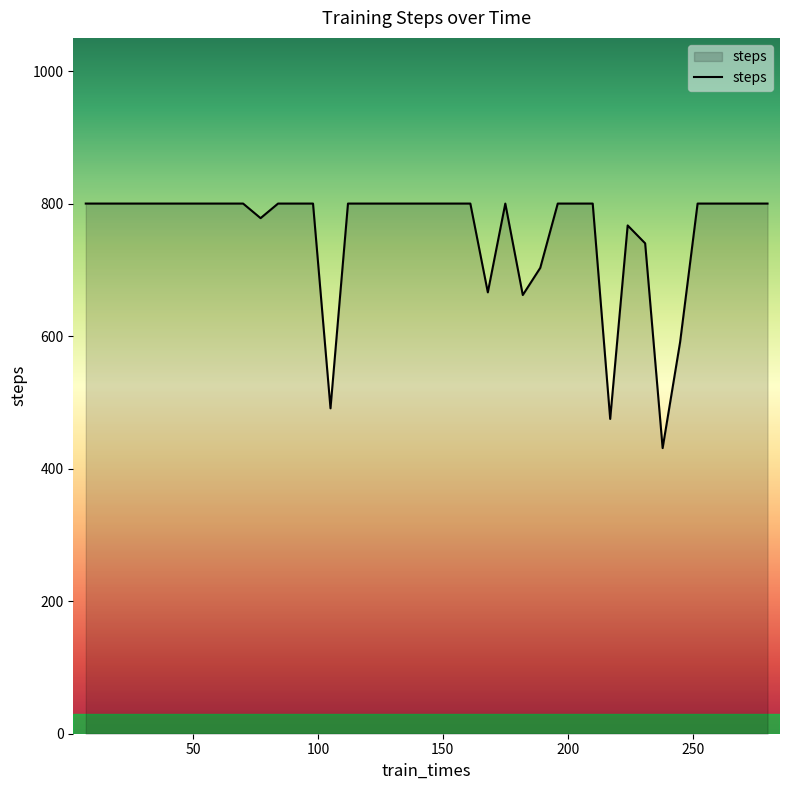

What is the minimum value shown in the chart?

431